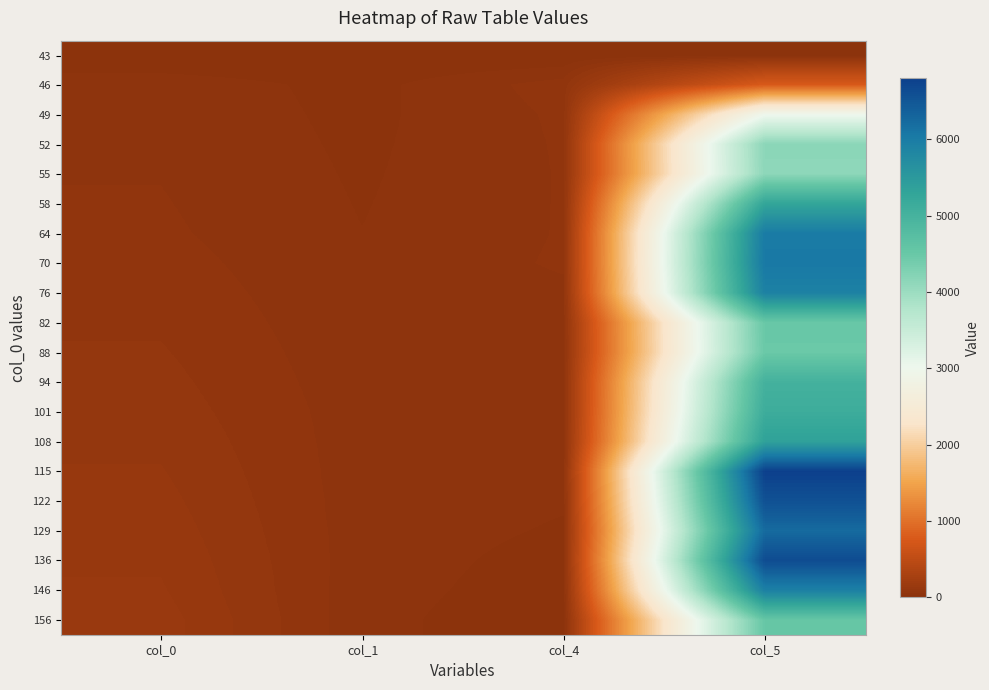

What is the total value across all series at col_0?

1634.0